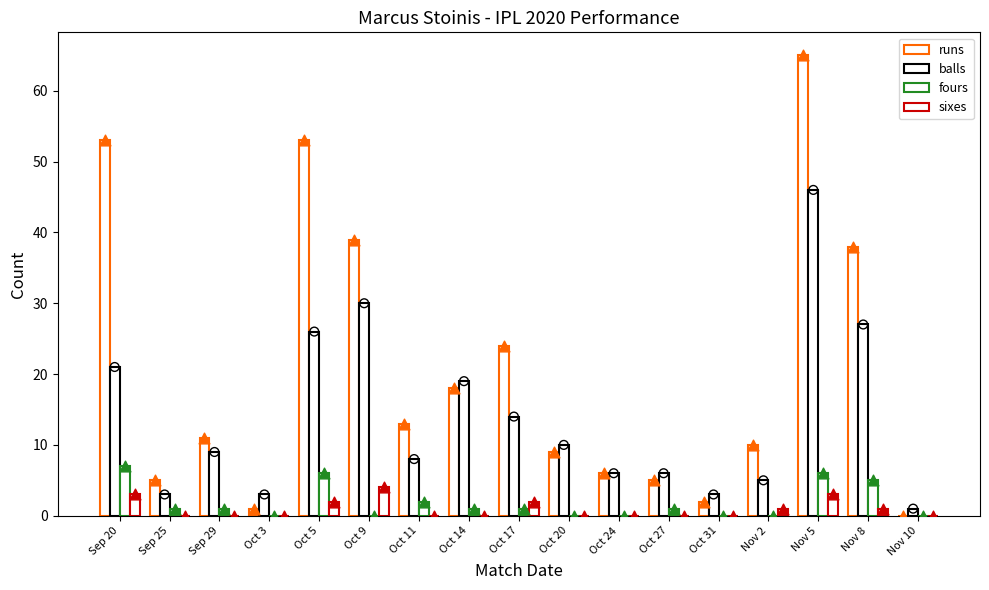

Which series has the largest total across all categories?

runs